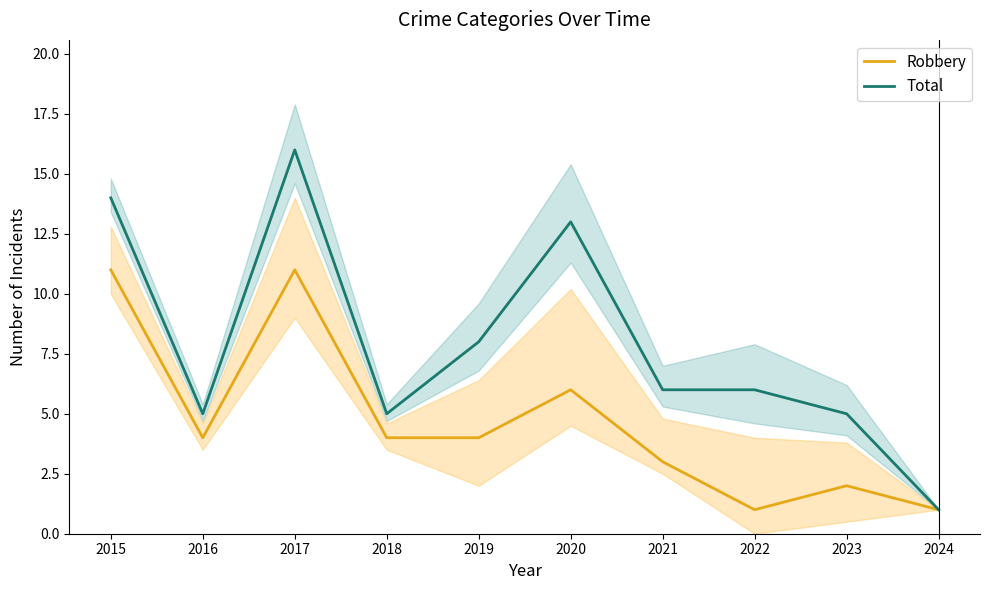

How many interior local peaks does the Robbery series have?

3